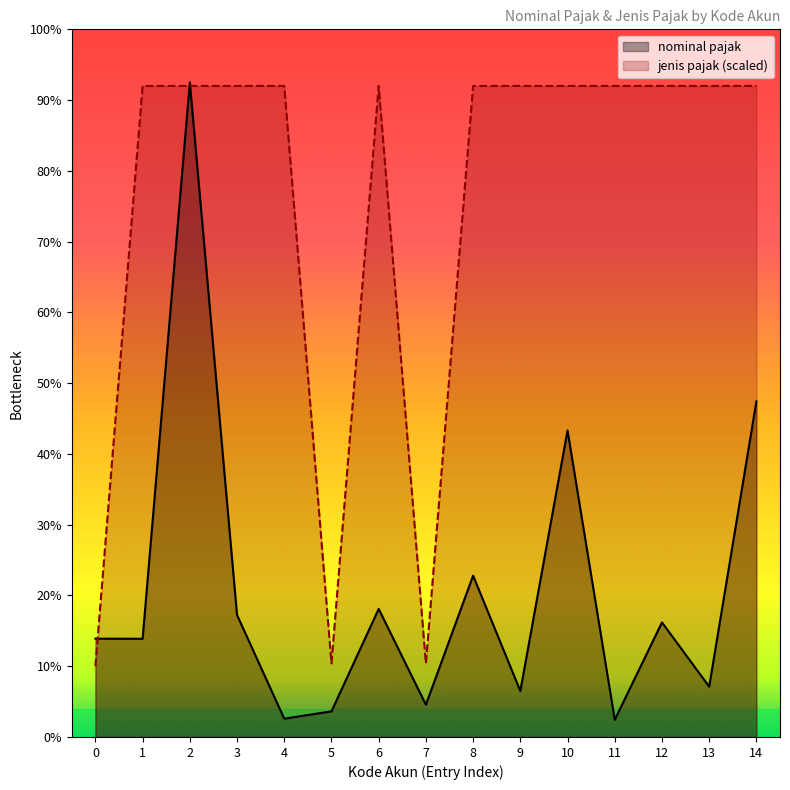

How many lines are shown in the chart?

2